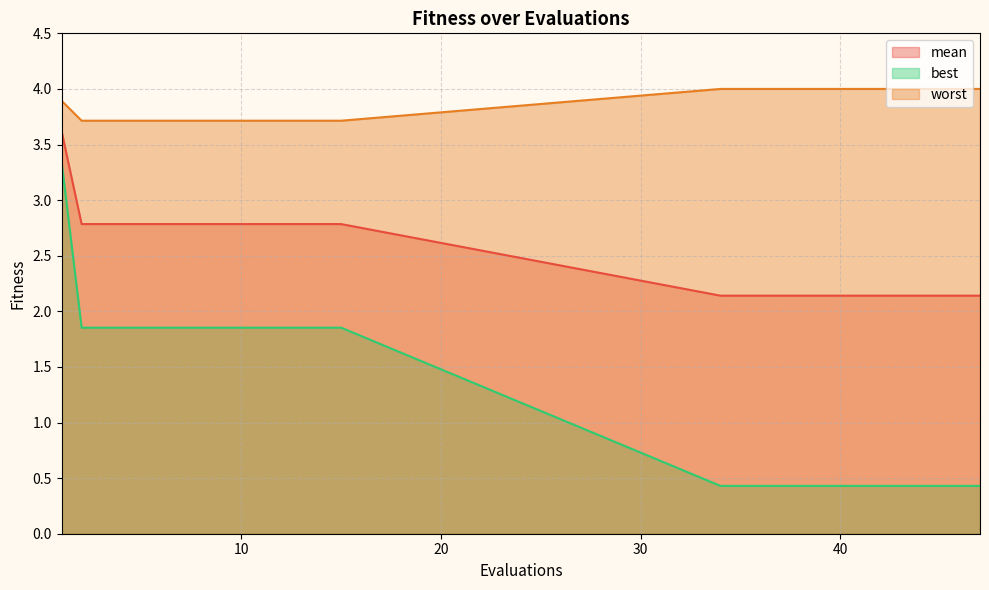

What is the difference between the highest and lowest values at 42?

3.6